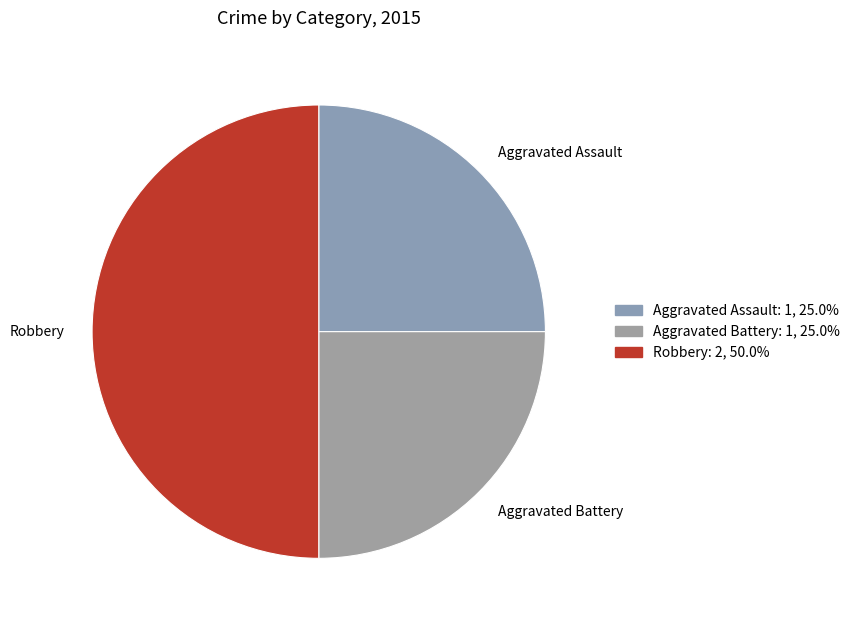

Count the number of slices in the pie.

3